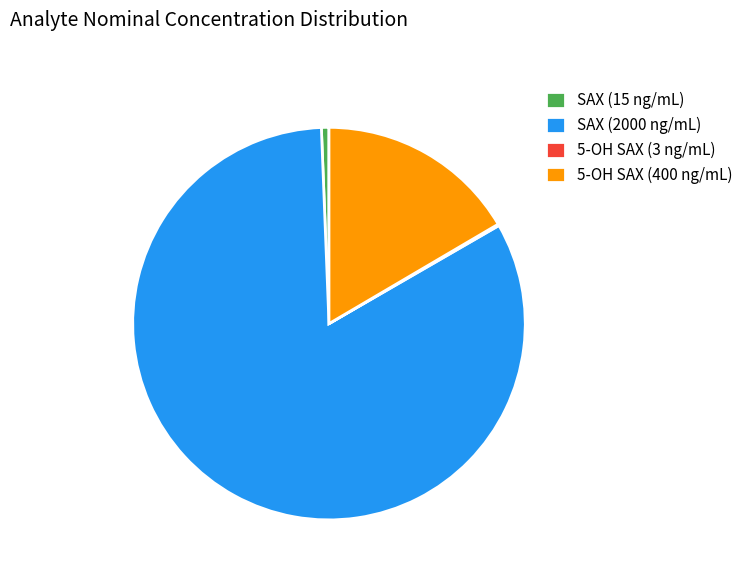

Is it true that SAX (2000 ng/mL) is 88% of the pie?

False